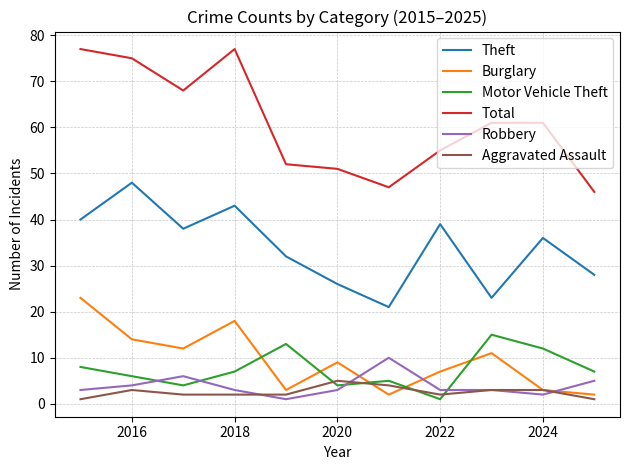

At how many categories does at least one series exceed 17?

11